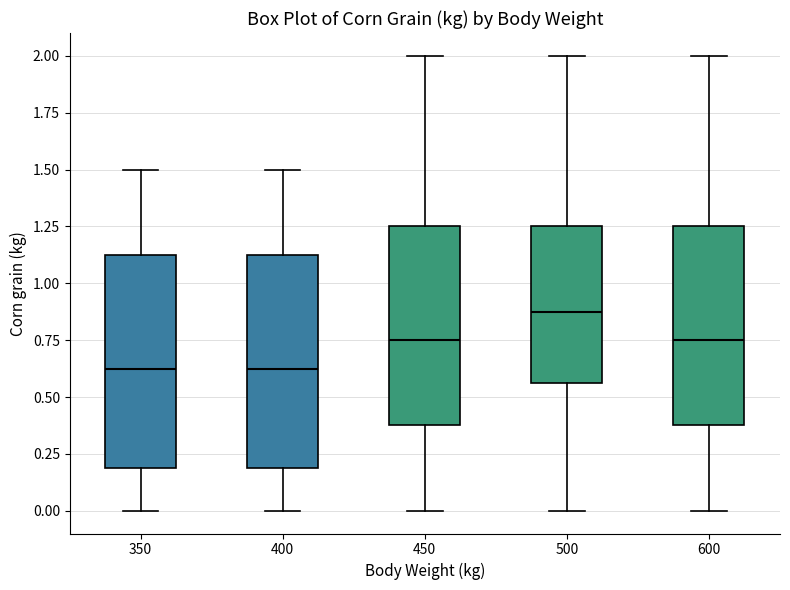

Which box has the highest median line?

500